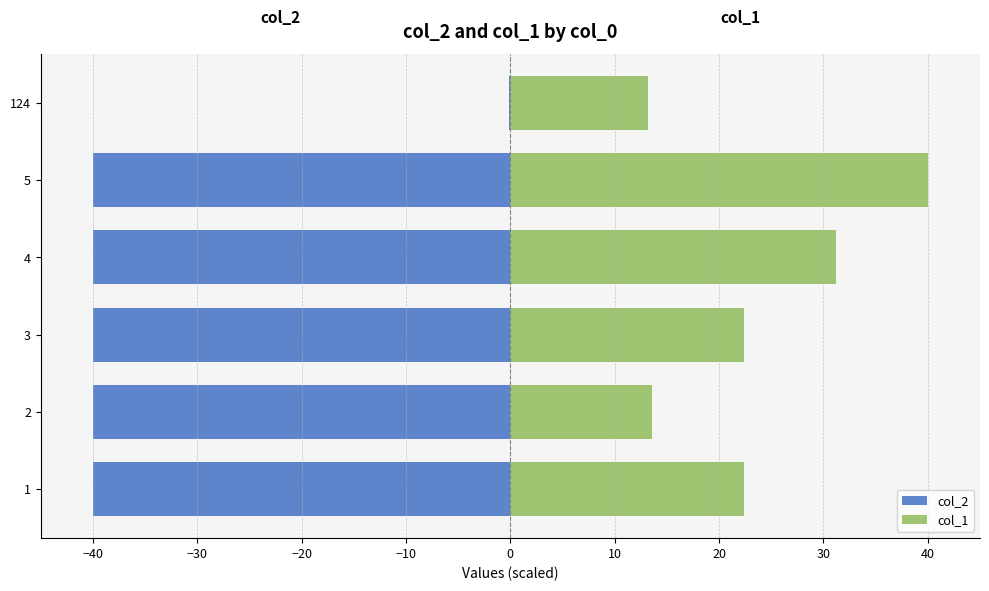

What value does the col_2 series have at 1?

-40.0